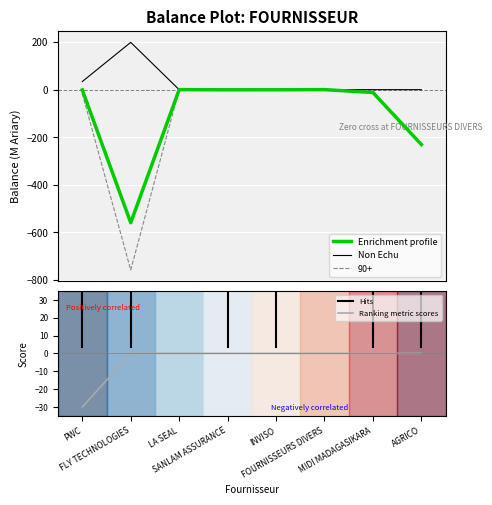

How many lines are shown in the chart?

4